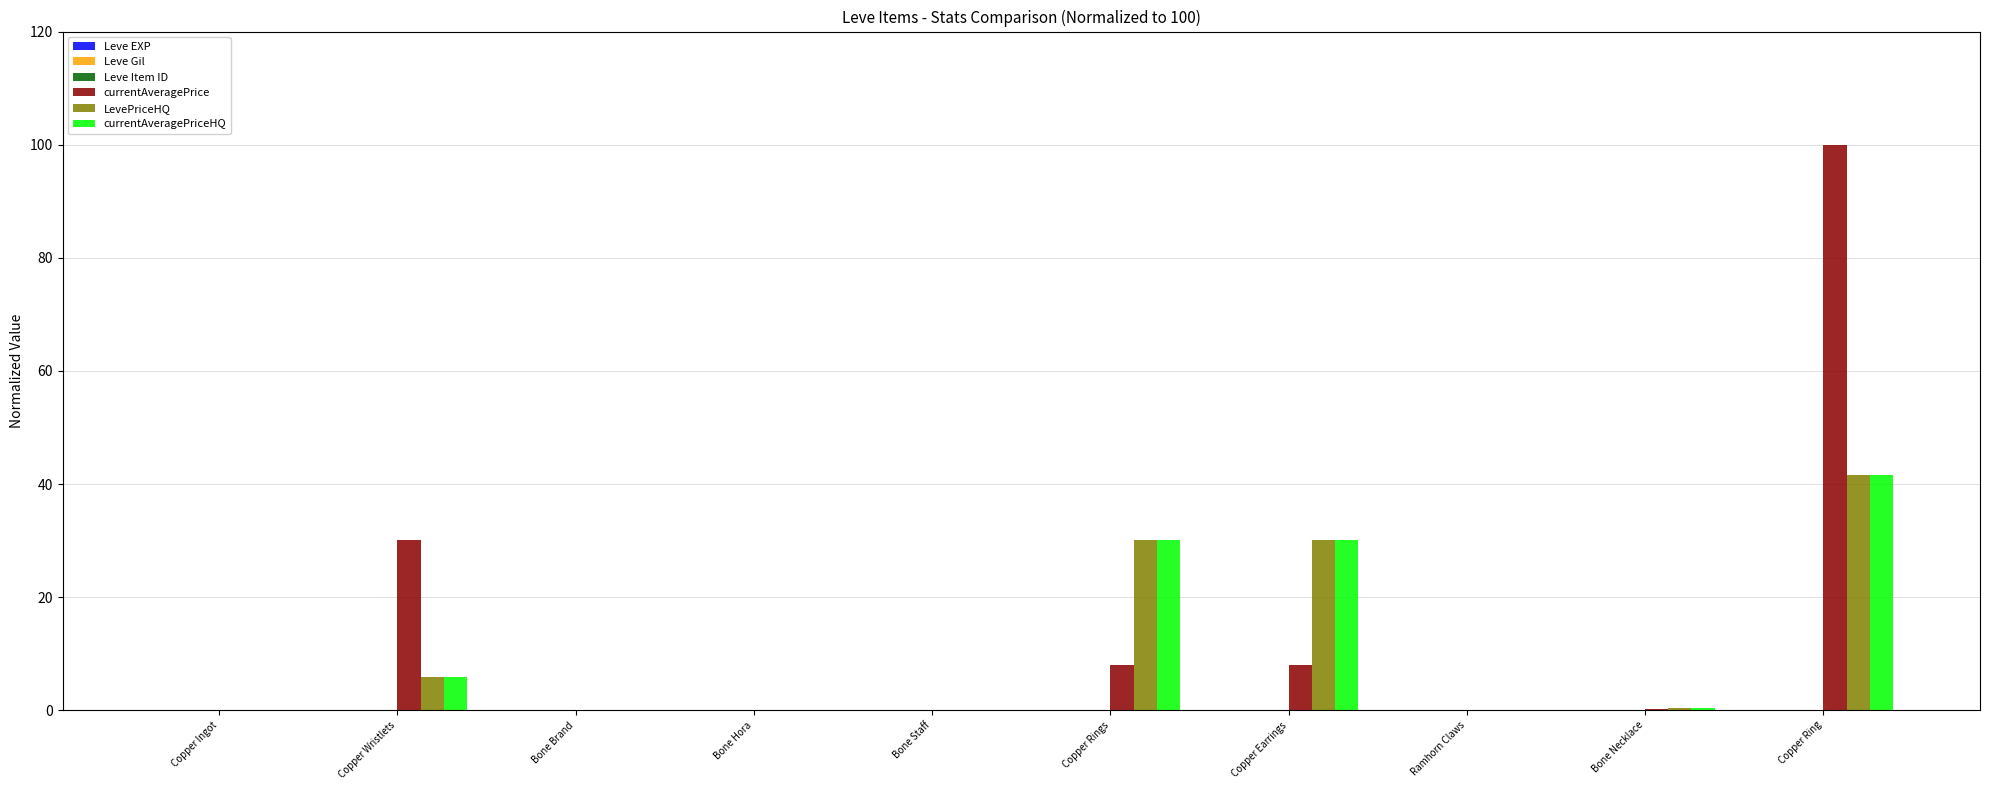

What is the sum of all LevePriceHQ values?

108.0